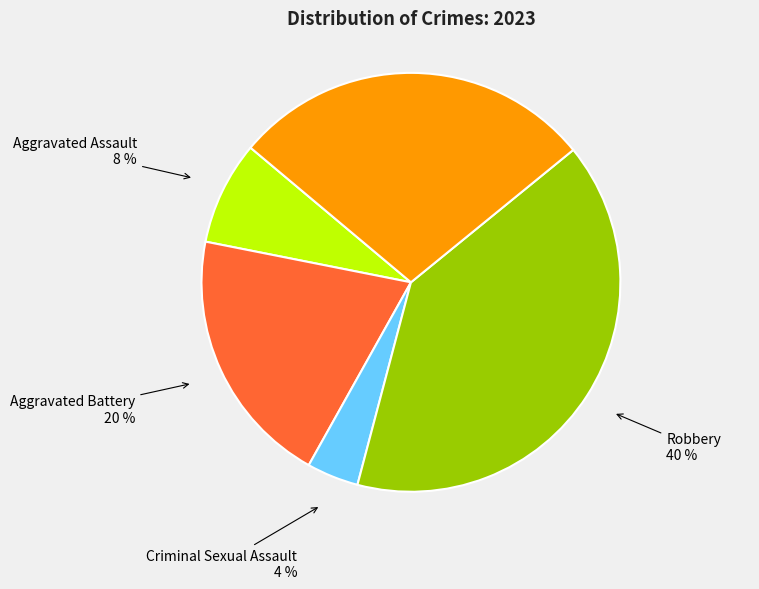

To the nearest percent, what is the average slice percentage?

20%